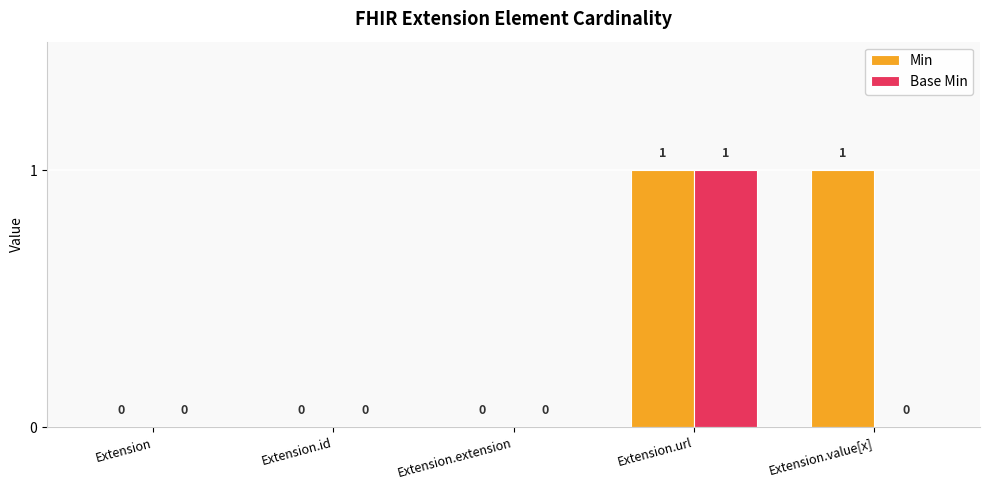

Are the bars grouped side by side (vs. stacked)?

Yes